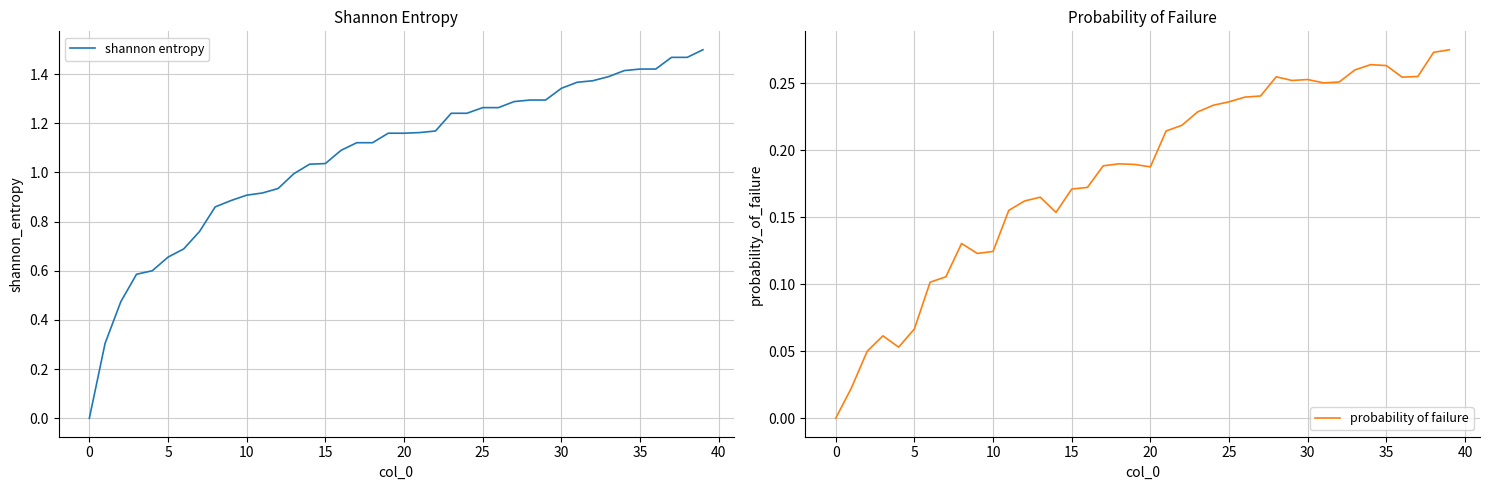

True or false: shannon entropy and probability of failure intersect in this chart.

False